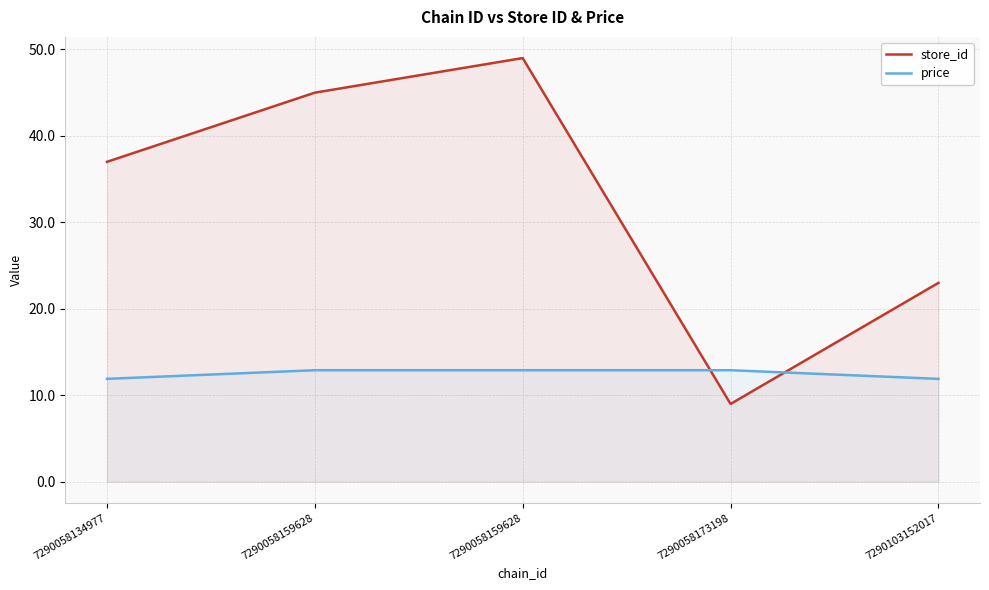

At which label is store_id closest to 29?

7290103152017